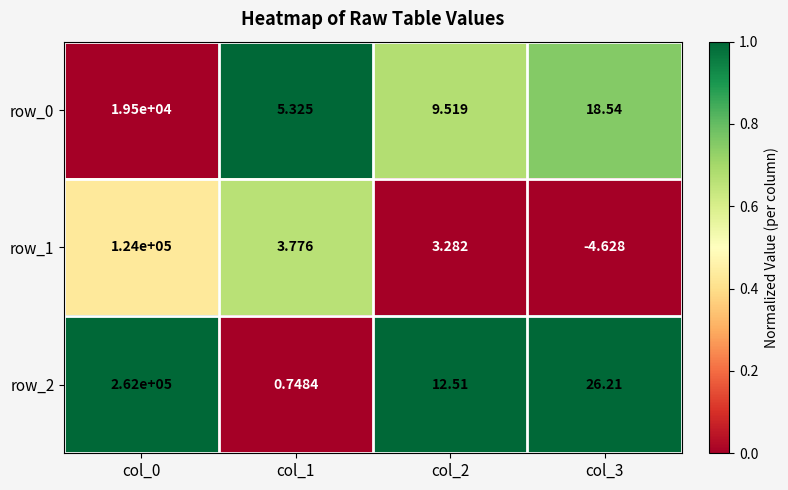

Read the row_2 value at col_2.

12.5